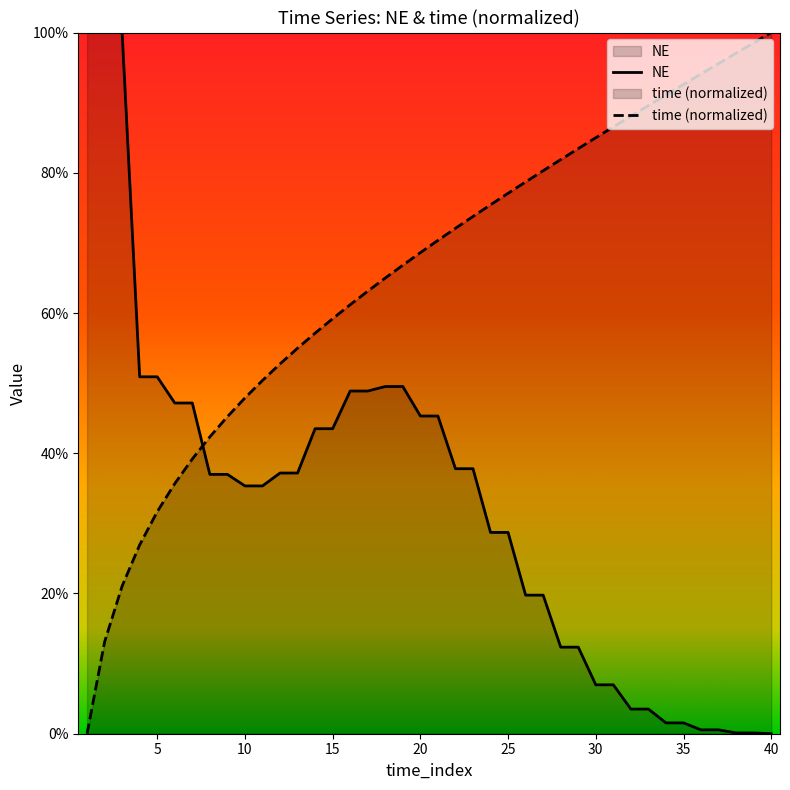

Which label corresponds to the smallest value in the chart?

1